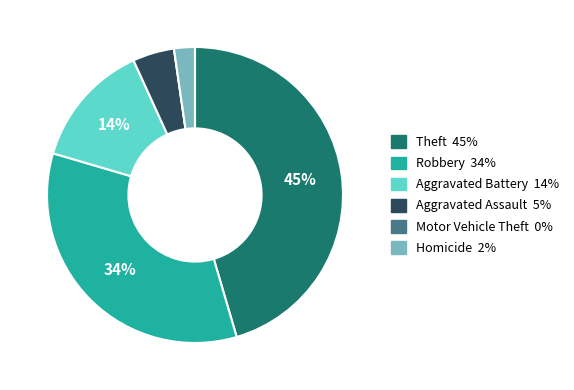

Is there any slice that represents more than half of the pie?

No